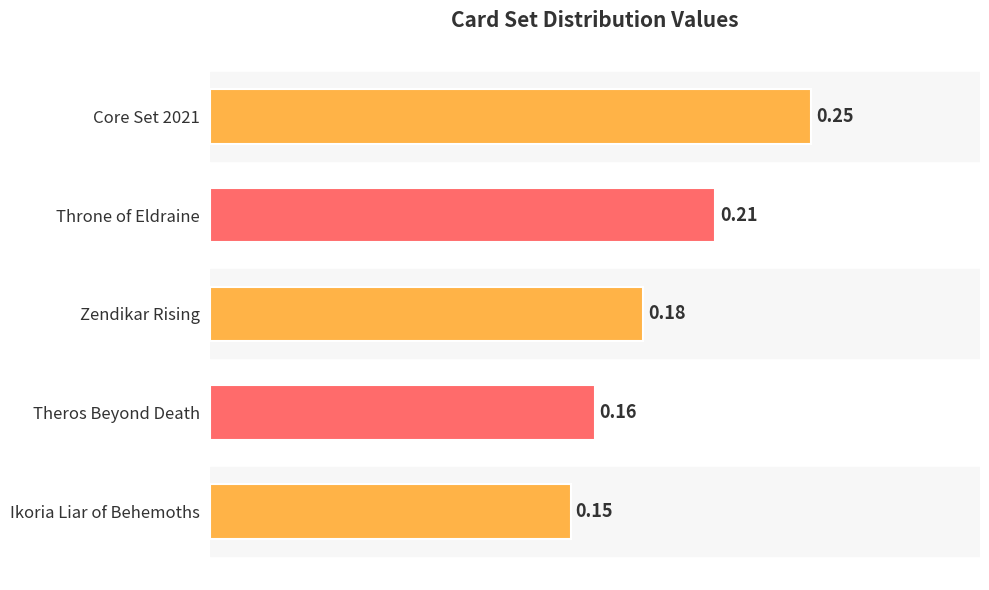

How many values are between 0 and 1?

5